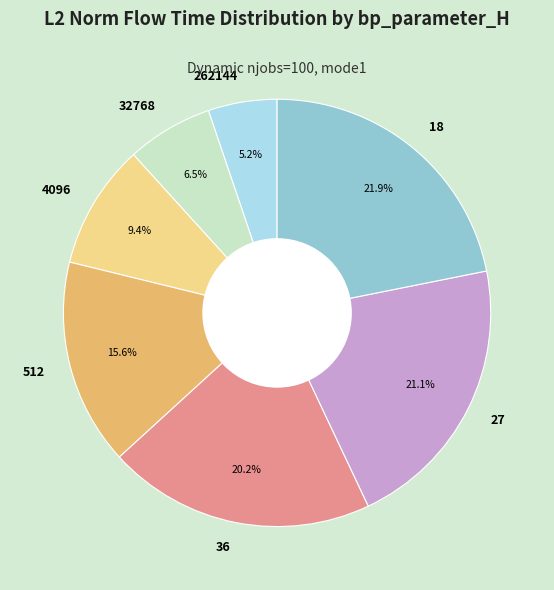

Which category has the smallest portion of the pie?

262144